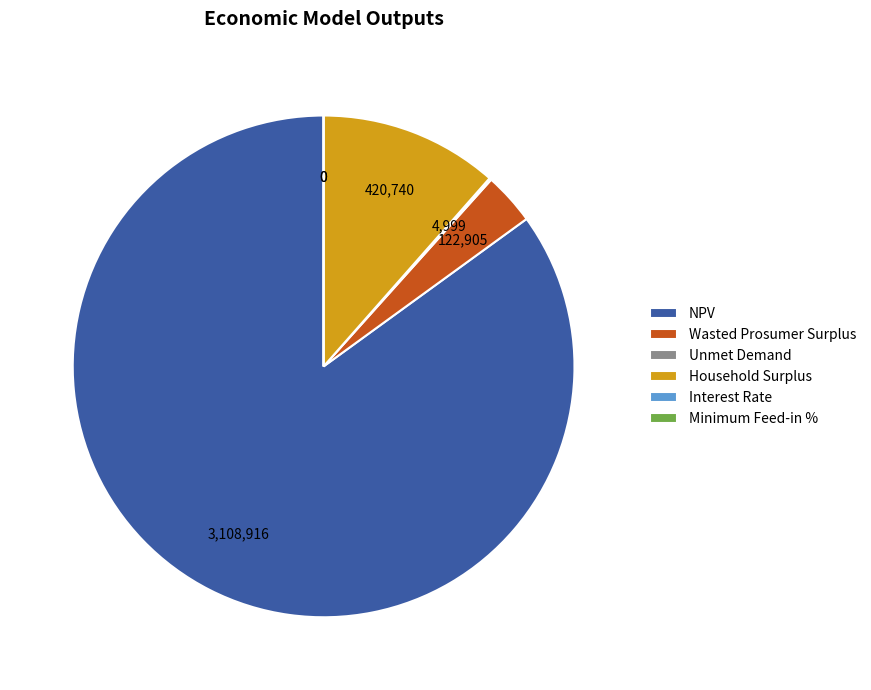

What is the largest slice in the pie chart?

NPV